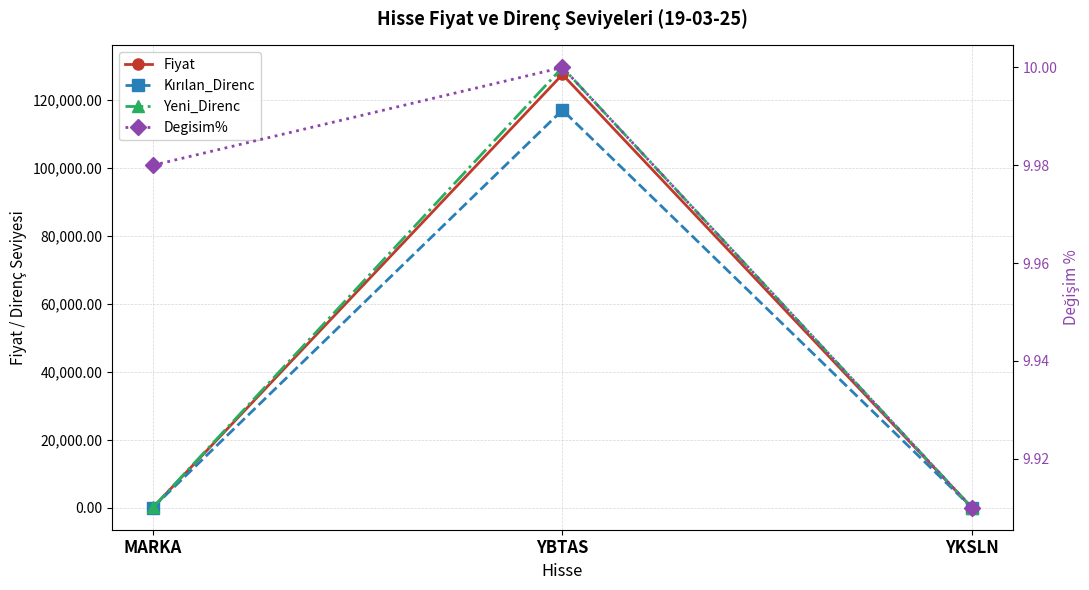

Which category has the highest value in the Fiyat series?

YBTAS